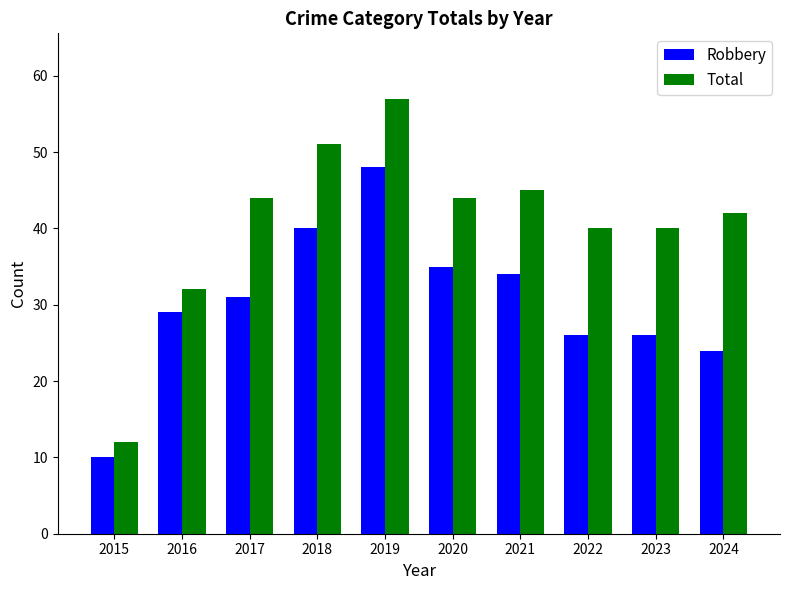

Are the bars grouped side by side (vs. stacked)?

Yes